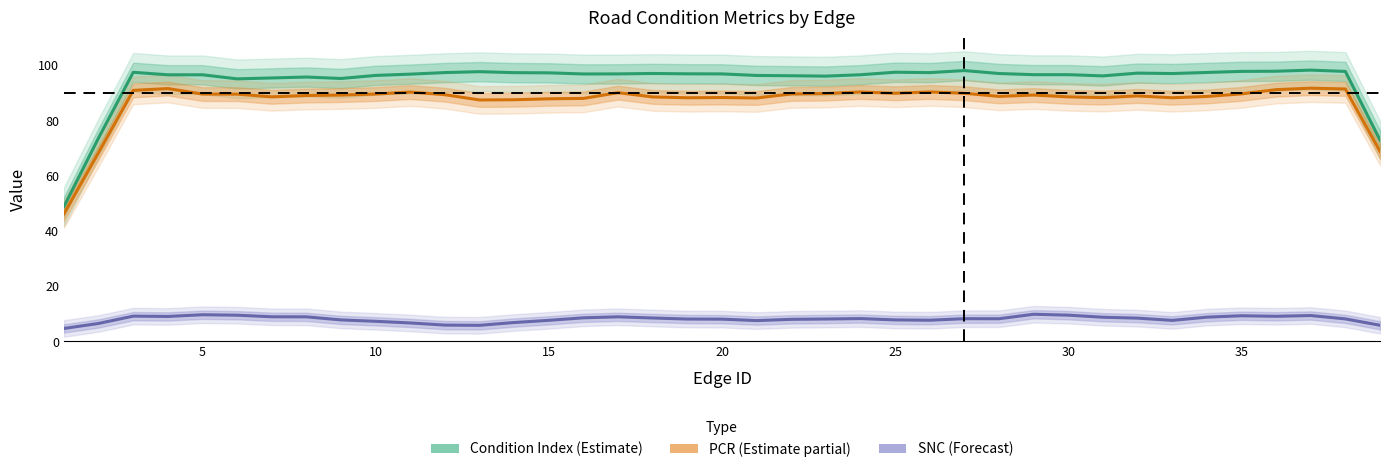

Is the value of SNC (Forecast) at 22 greater than the value of PCR (Estimate partial) at 5?

No